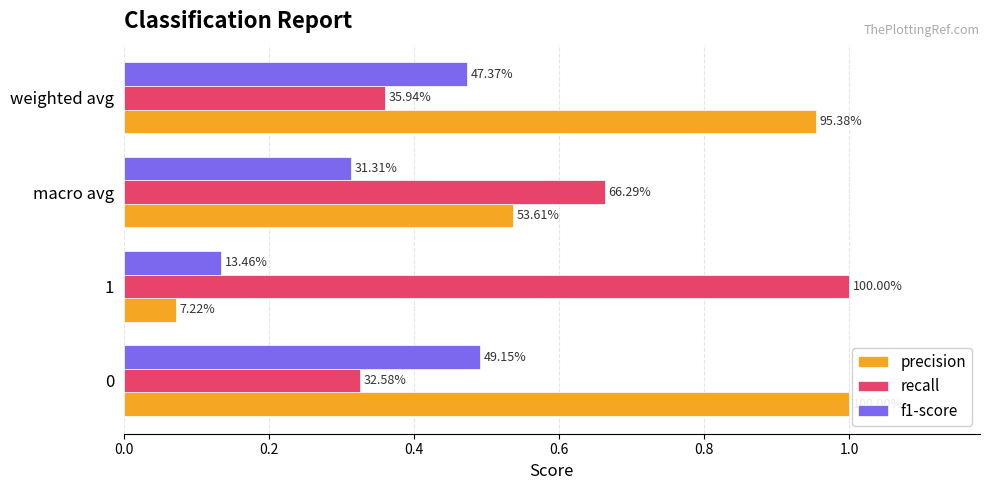

What is the sum of all f1-score values?

1.4